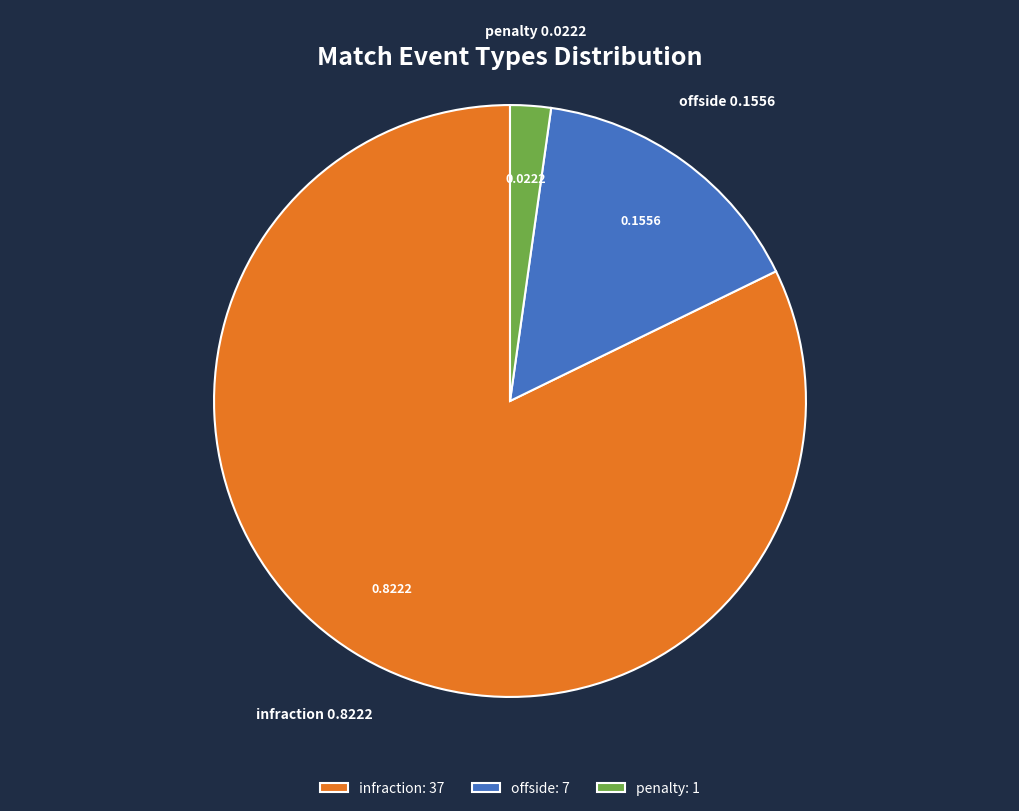

What is the largest slice in the pie chart?

infraction